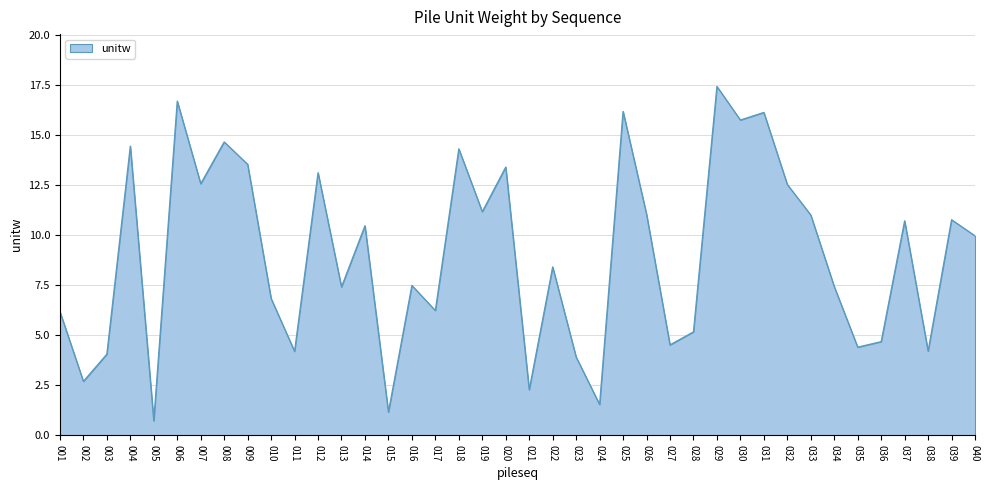

How many lines are shown in the chart?

1